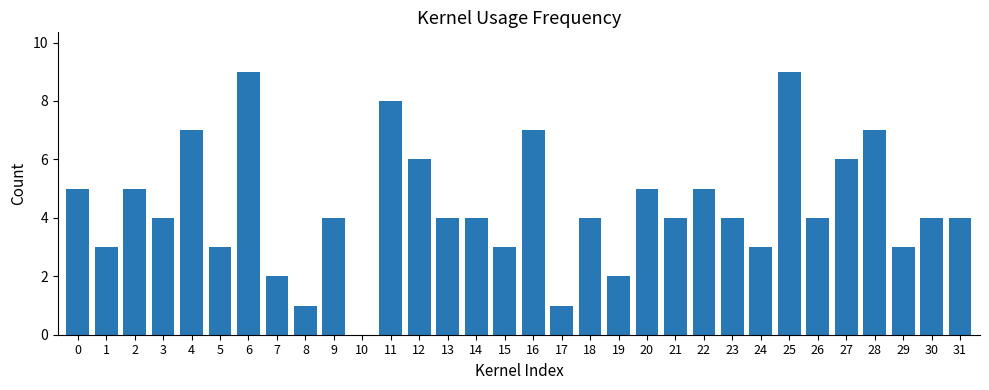

What is the sum of all values?

140